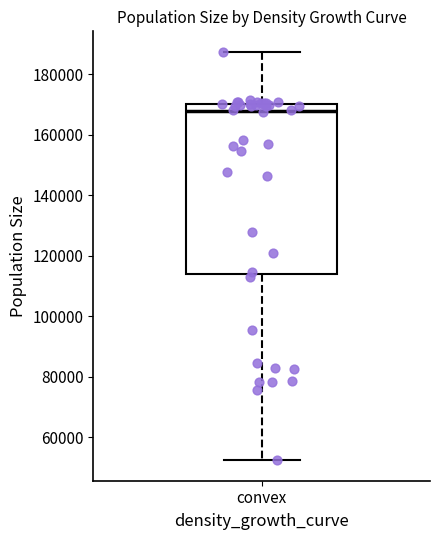

Read this box plot against the y-axis: the position of the median line, the range covered by the box, and the ends of both whiskers. The values are not printed on the chart, so give them approximately, as read against the axis.

median 168000, box 114000 to 170000, whiskers 52000 to 188000